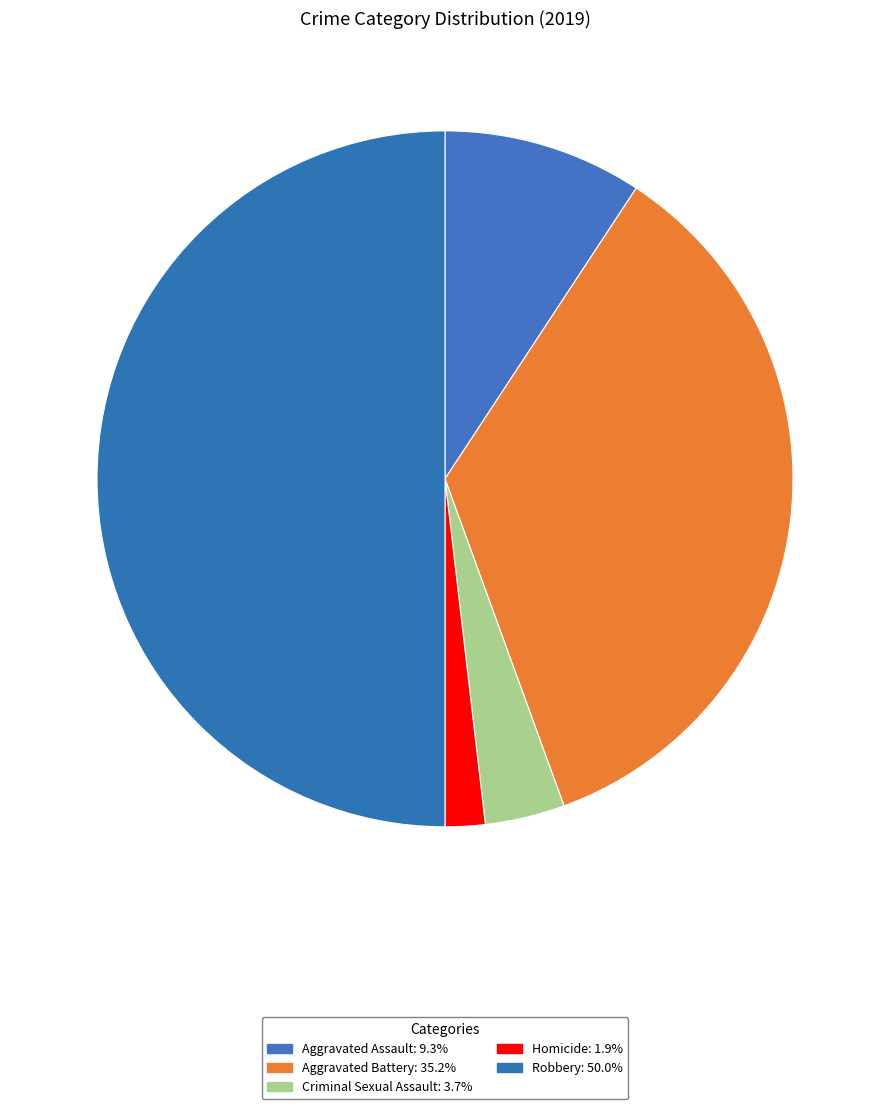

What percentage do Robbery and Aggravated Battery together represent?

85.2%